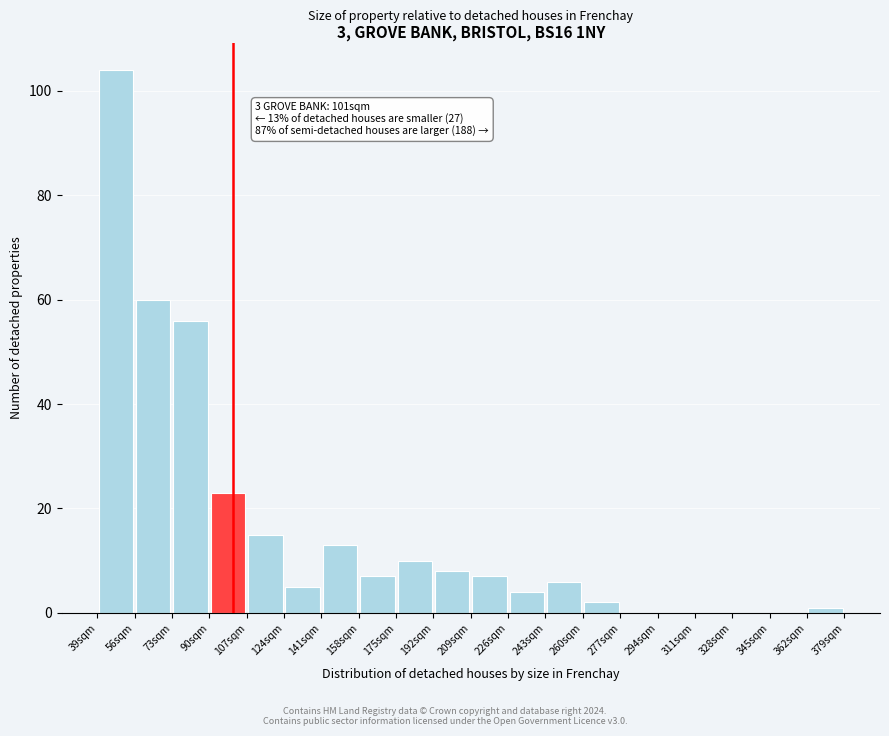

Over which range of the x-axis is the bar tallest?

39 to 56